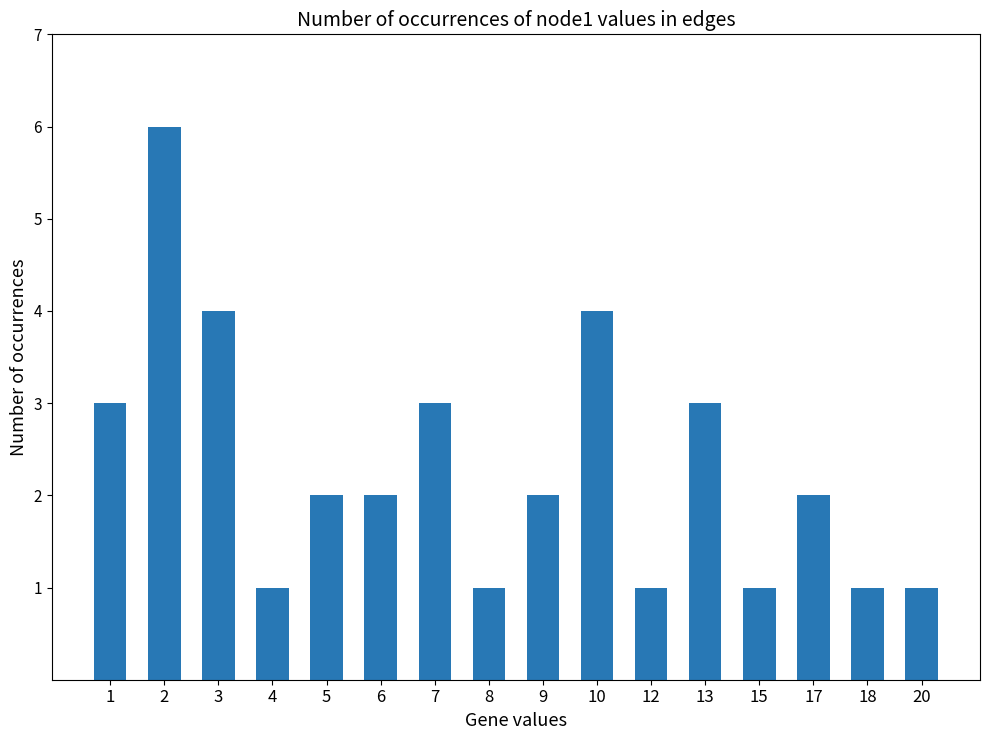

What value does the data have at 10?

4